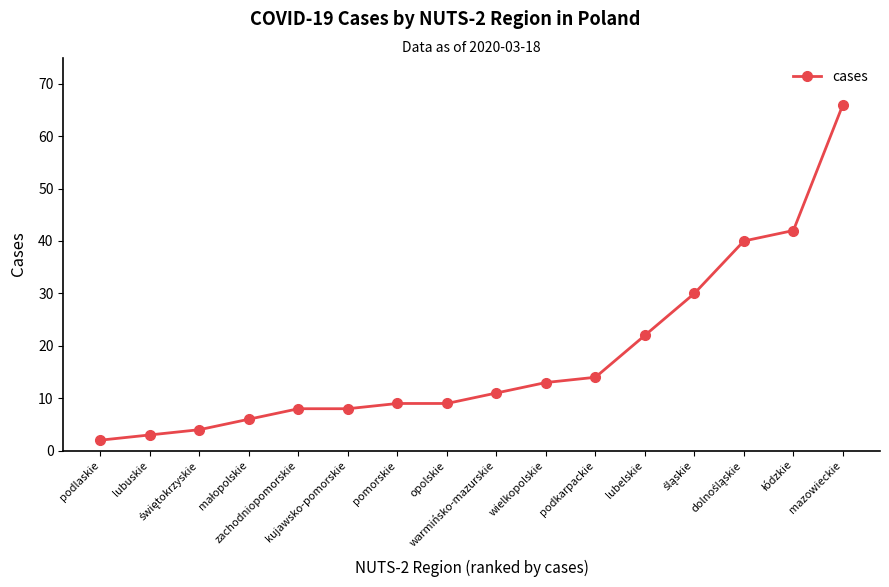

What is the smallest value displayed?

2